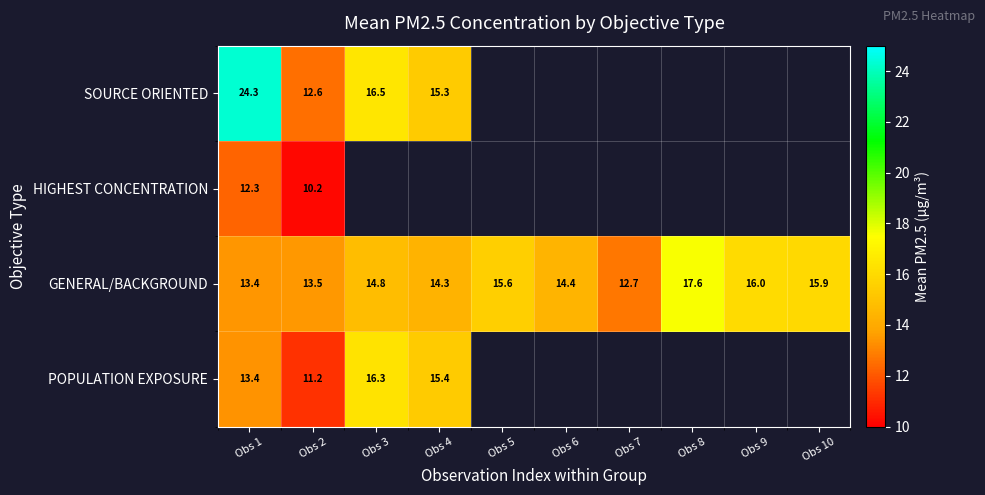

What is the smallest value displayed?

10.2